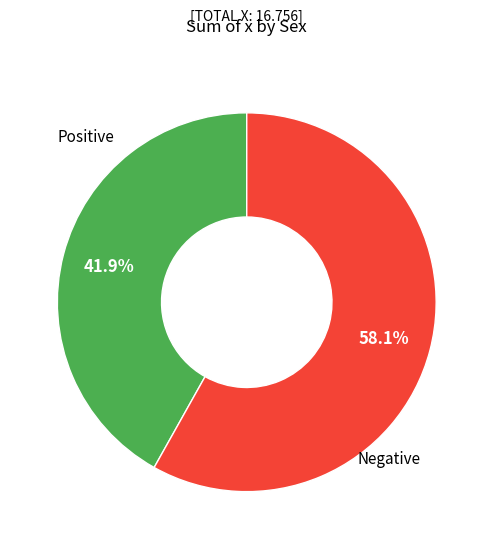

How many segments does this pie chart have?

2